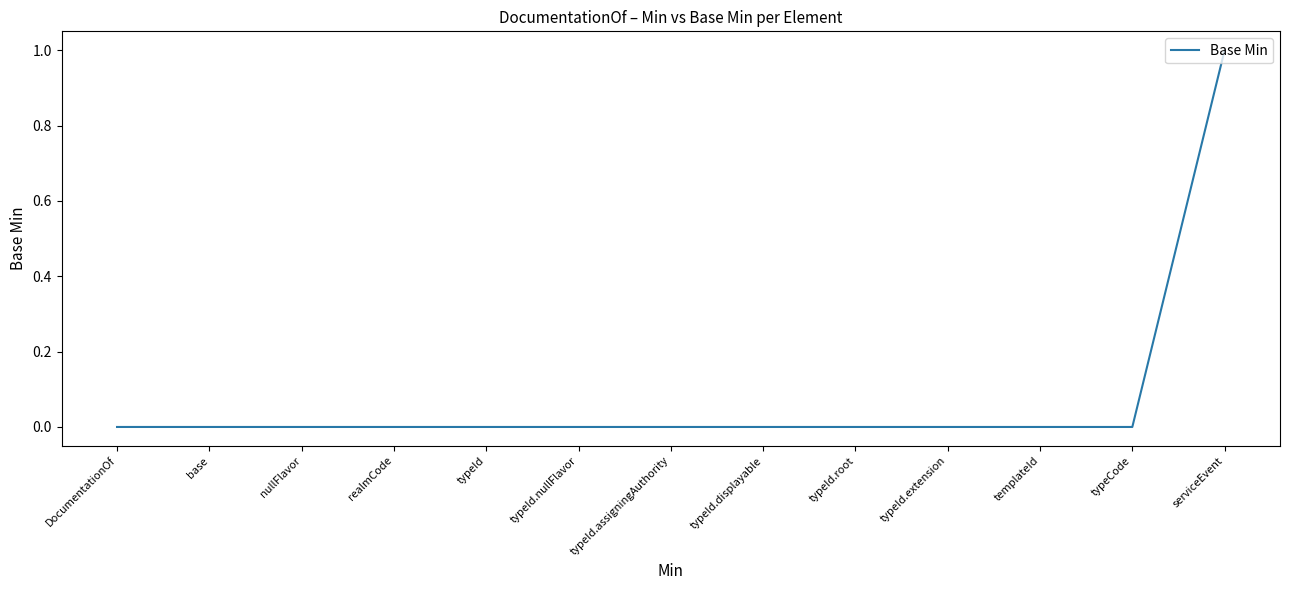

The value at templateId is 0. True or false?

True